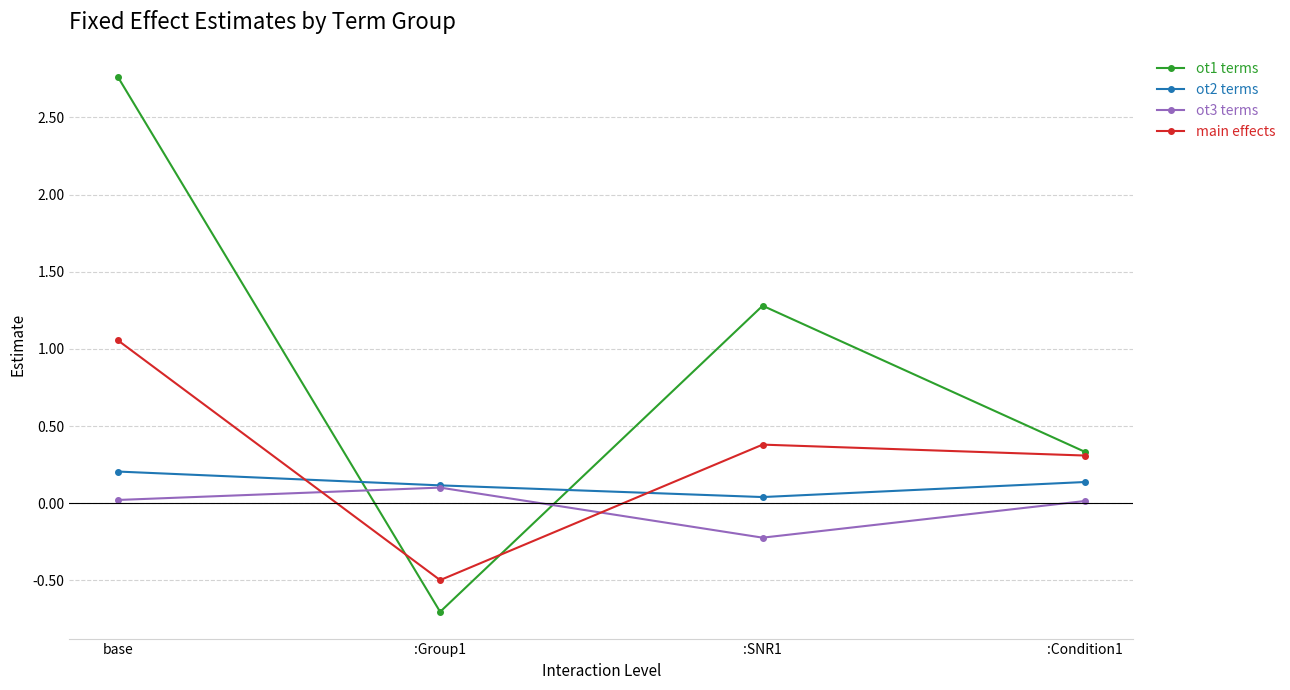

At base, list the series in order from smallest to largest.

ot3 terms, ot2 terms, main effects, ot1 terms